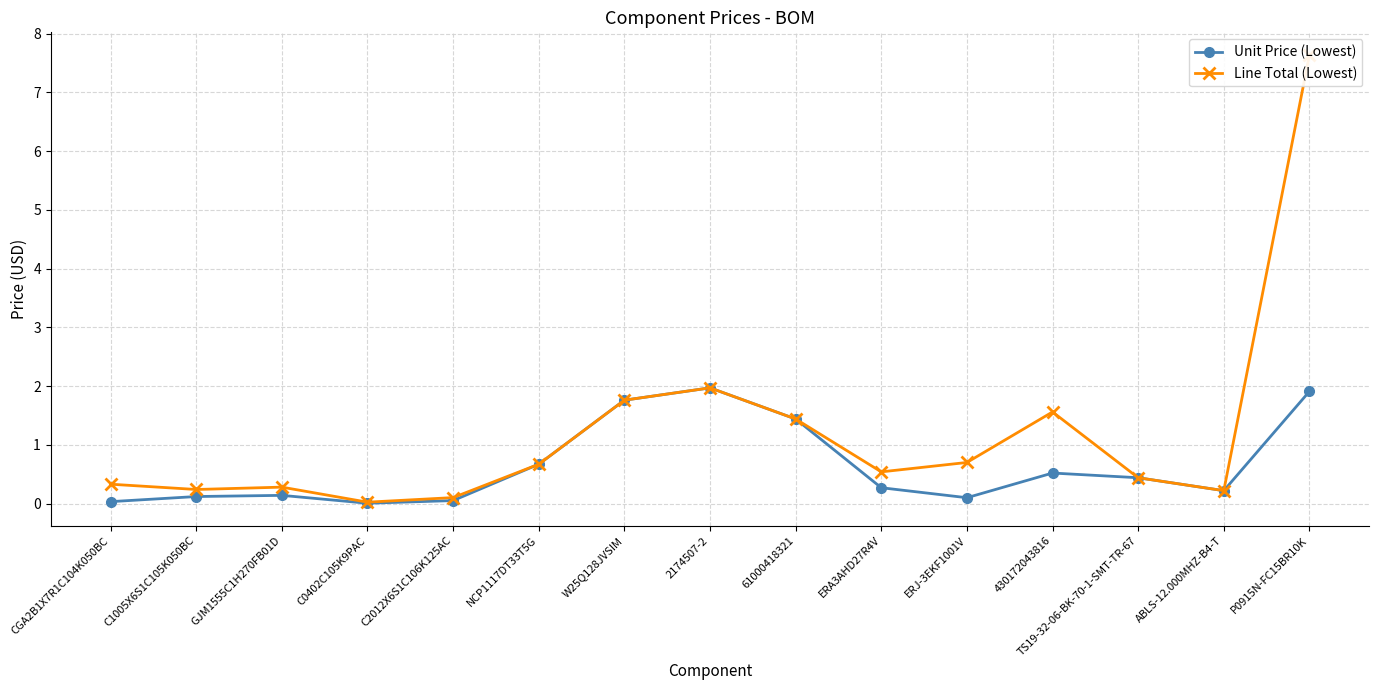

List the series in order of their peak value, lowest first.

Unit Price (Lowest), Line Total (Lowest)